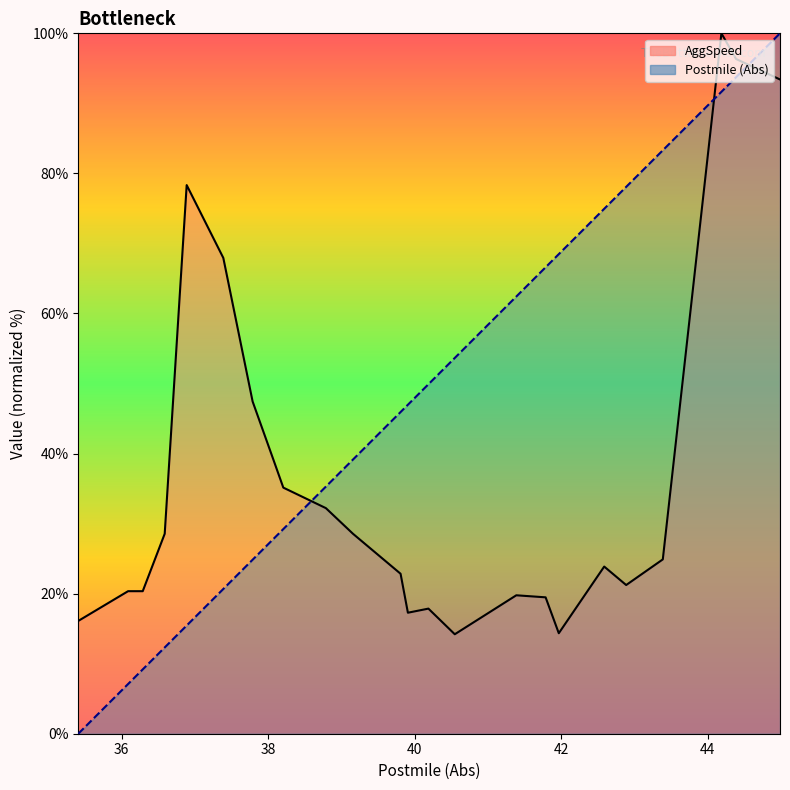

Between 36.089 and 39.159, which series saw the biggest shift?

Postmile (Abs)